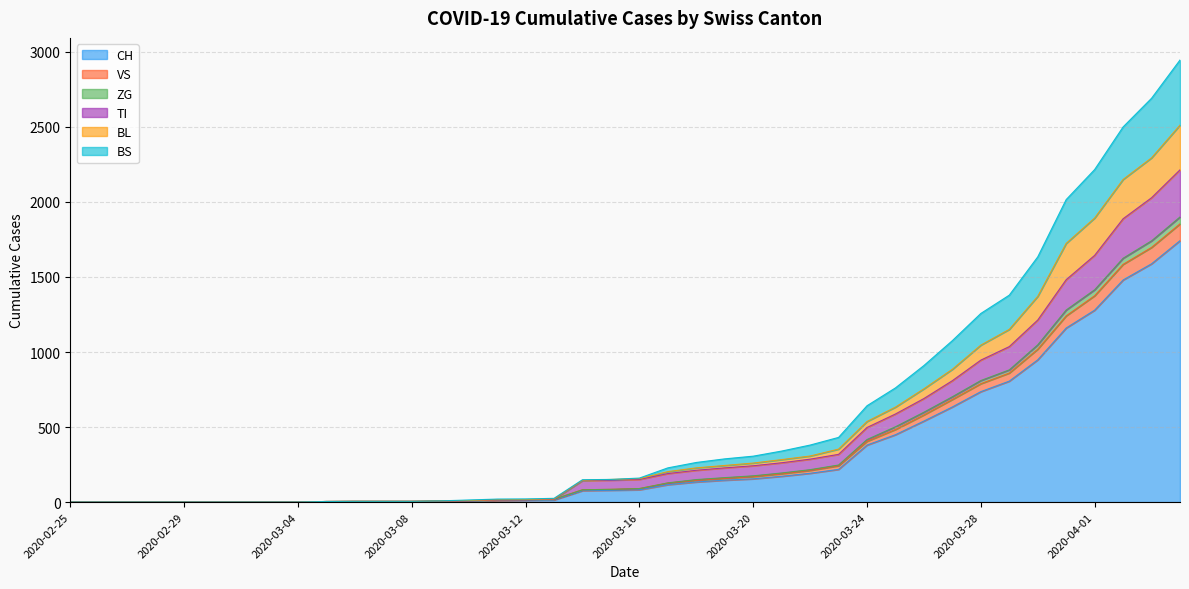

What is the maximum value for CH?

1742